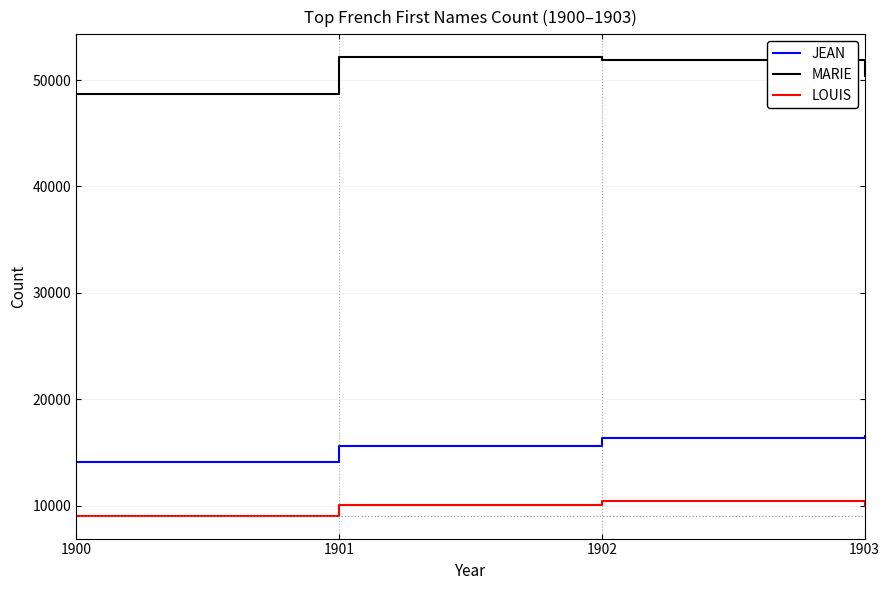

Is the value of MARIE at 1901 greater than the value of LOUIS at 1902?

Yes